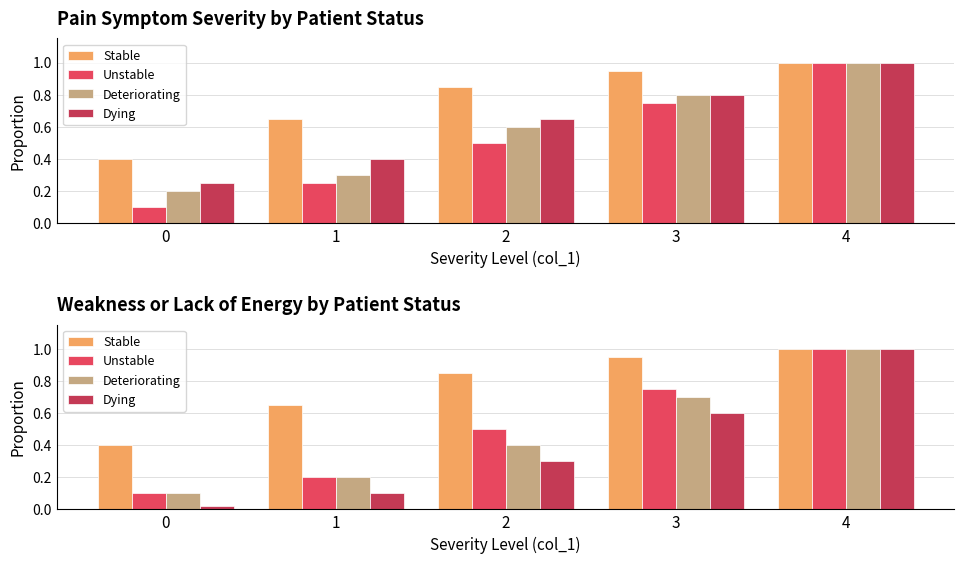

Between 0 and 2, which is larger?

2